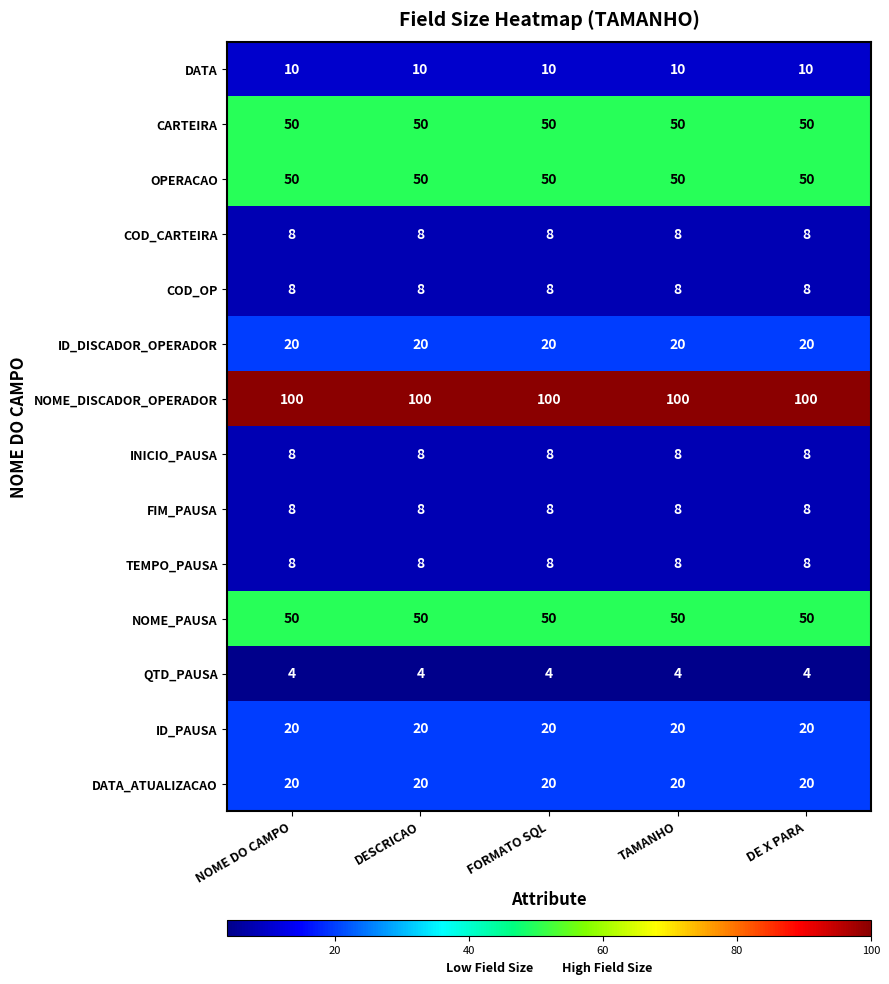

What is the highest value of the ID_DISCADOR_OPERADOR series?

20